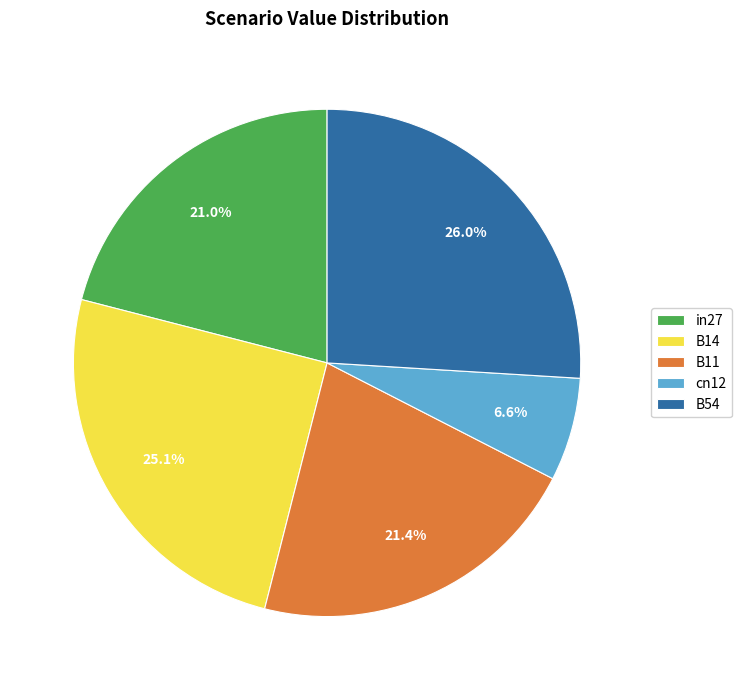

What is the largest slice in the pie chart?

B54